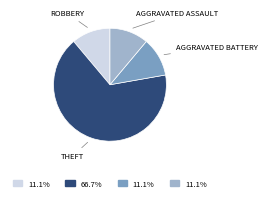

How many segments does this pie chart have?

4